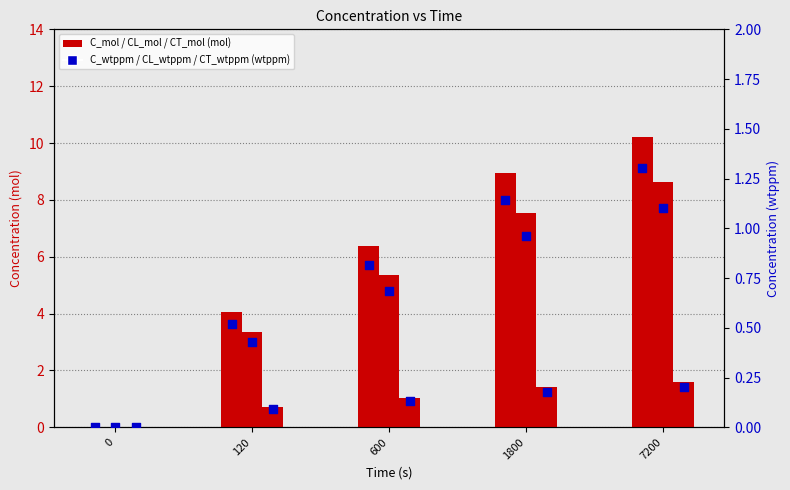

Is the value of CT_wtppm at 600 greater than the value of CL_wtppm at 120?

No